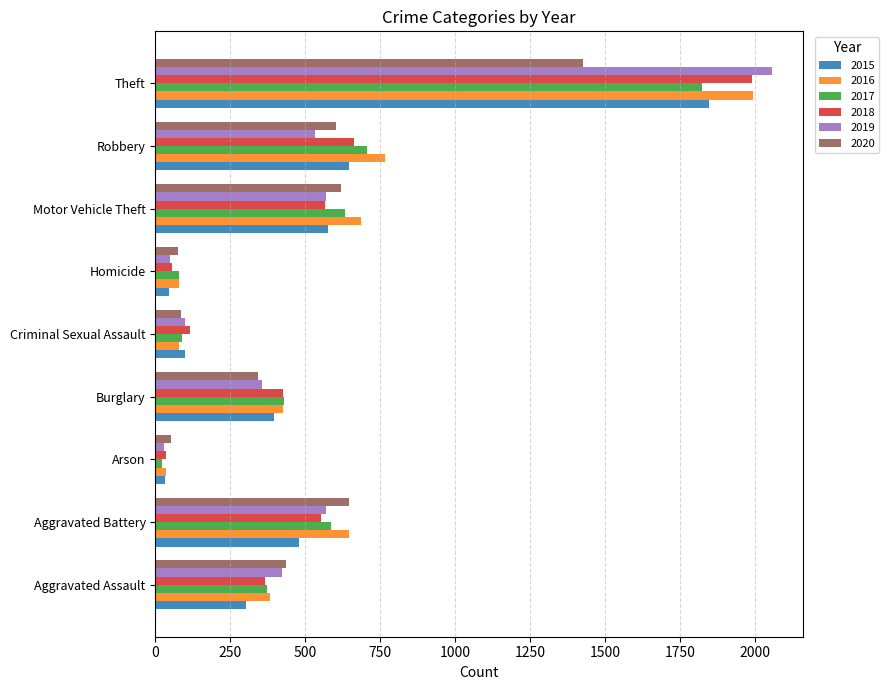

What is the total value across all series at Theft?

11128